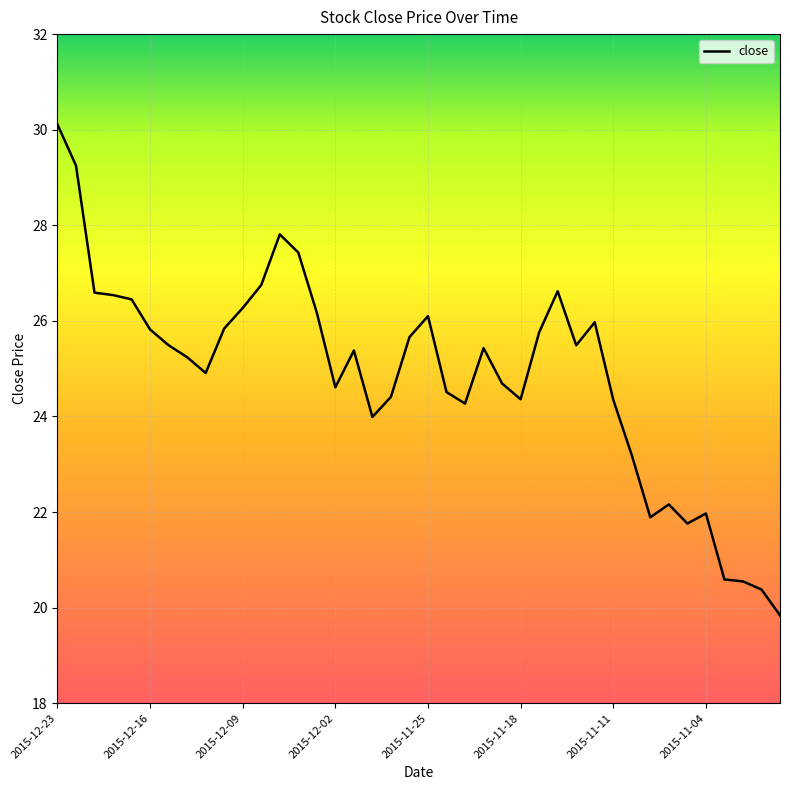

What is the minimum value shown in the chart?

19.8